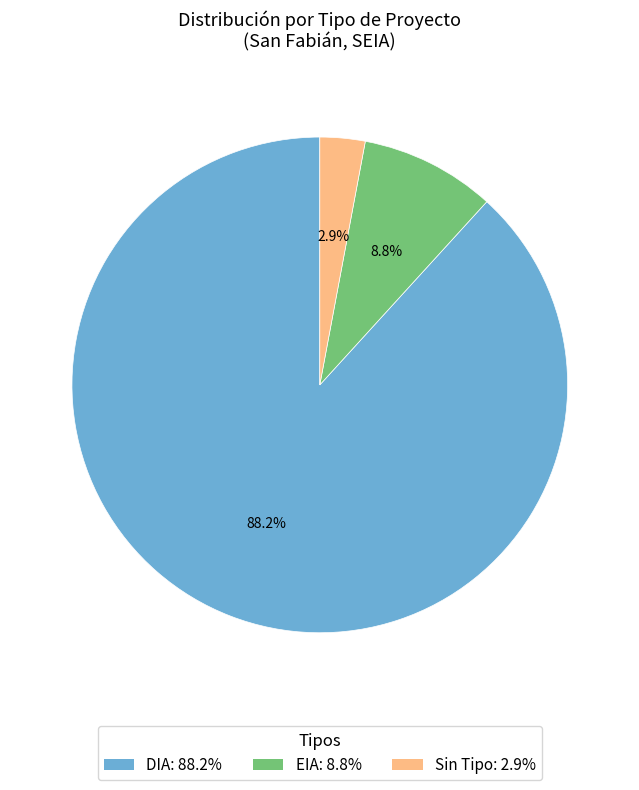

Is there a majority slice in this chart?

Yes